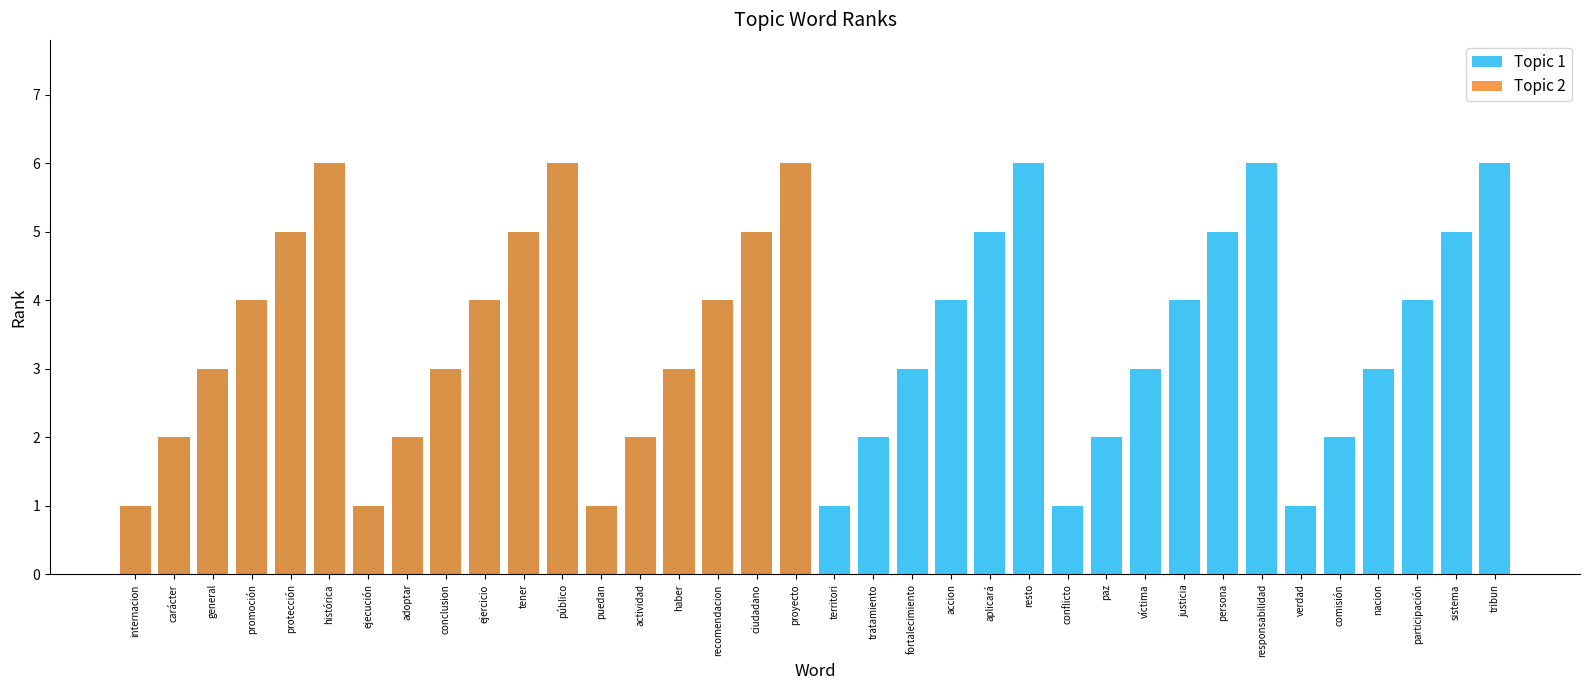

Is the value of Topic 2 at justicia greater than the value of Topic 1 at haber?

No